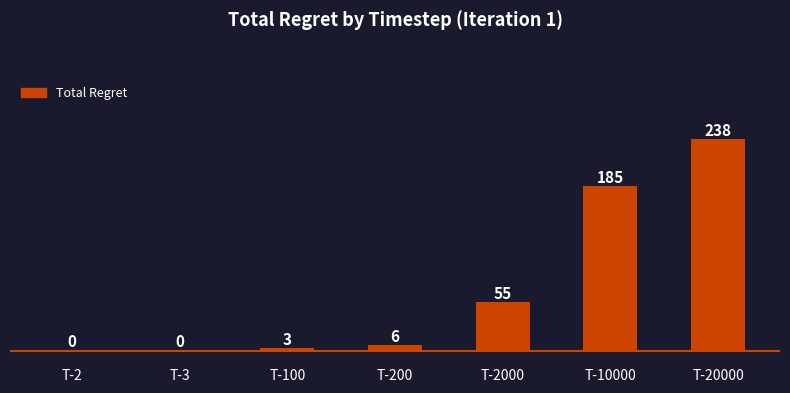

Between T-2000 and T-20000, which is larger?

T-20000